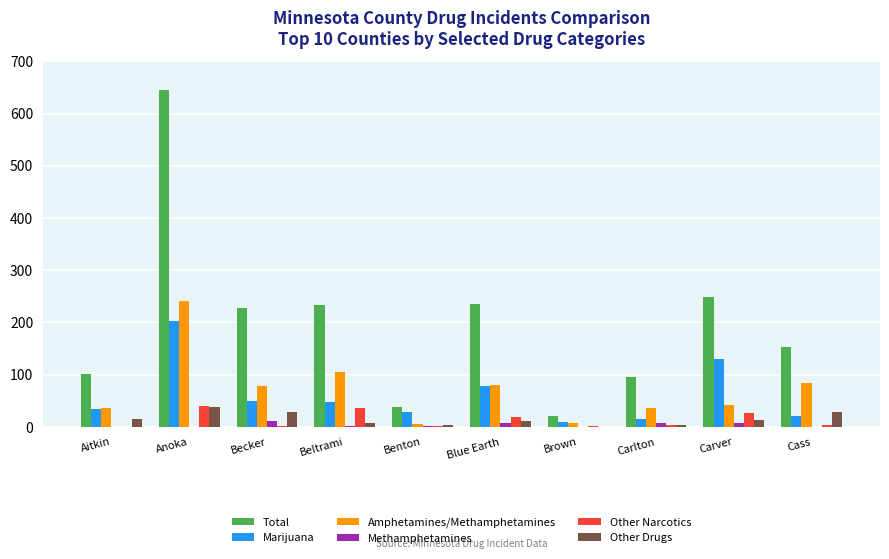

Count the number of data series in this chart.

6